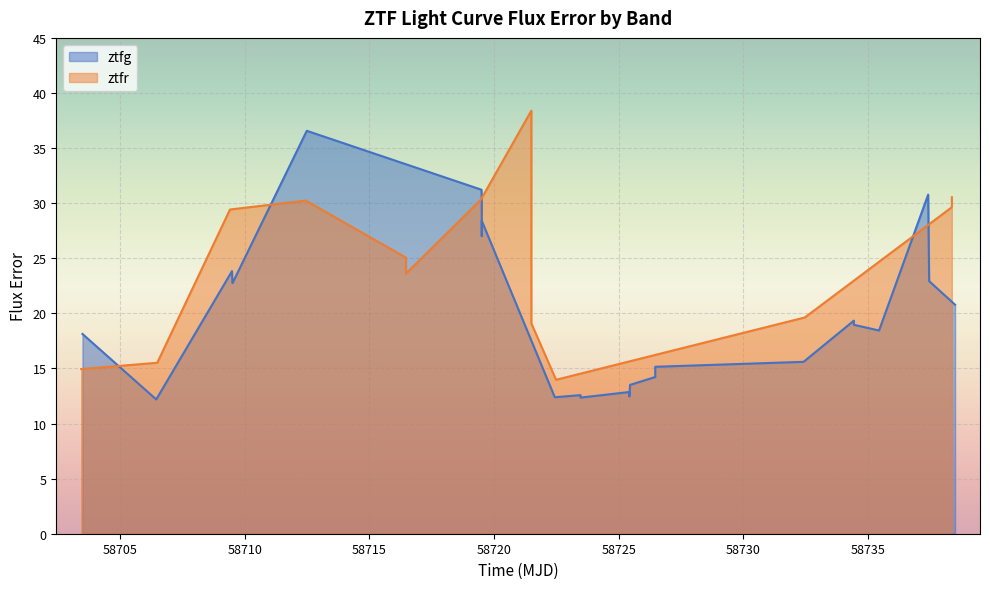

What is the value of the 11th point from the left?

12.4